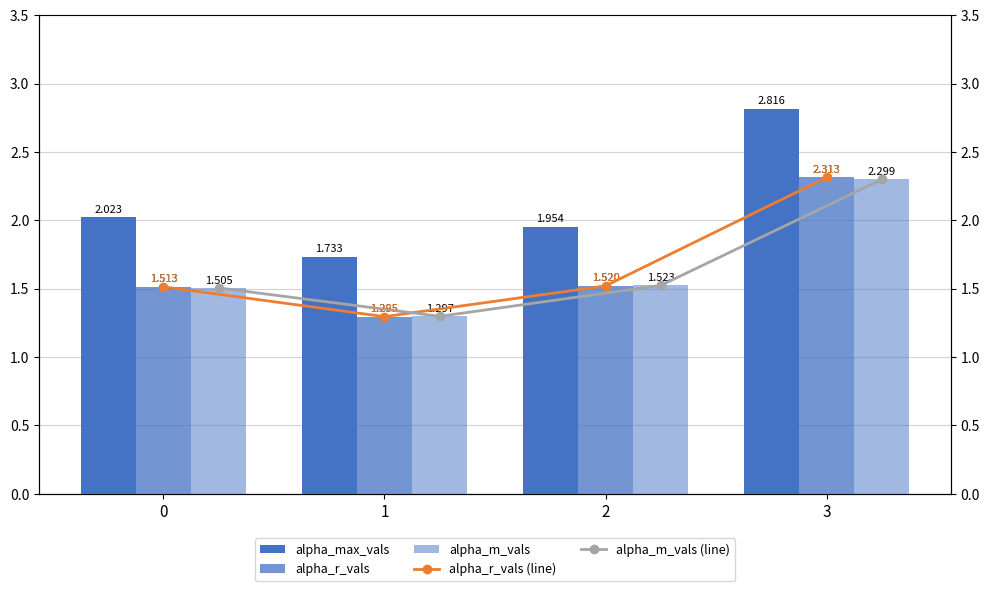

The value of alpha_r_vals (line) at 2 is 1.5. True or false?

True